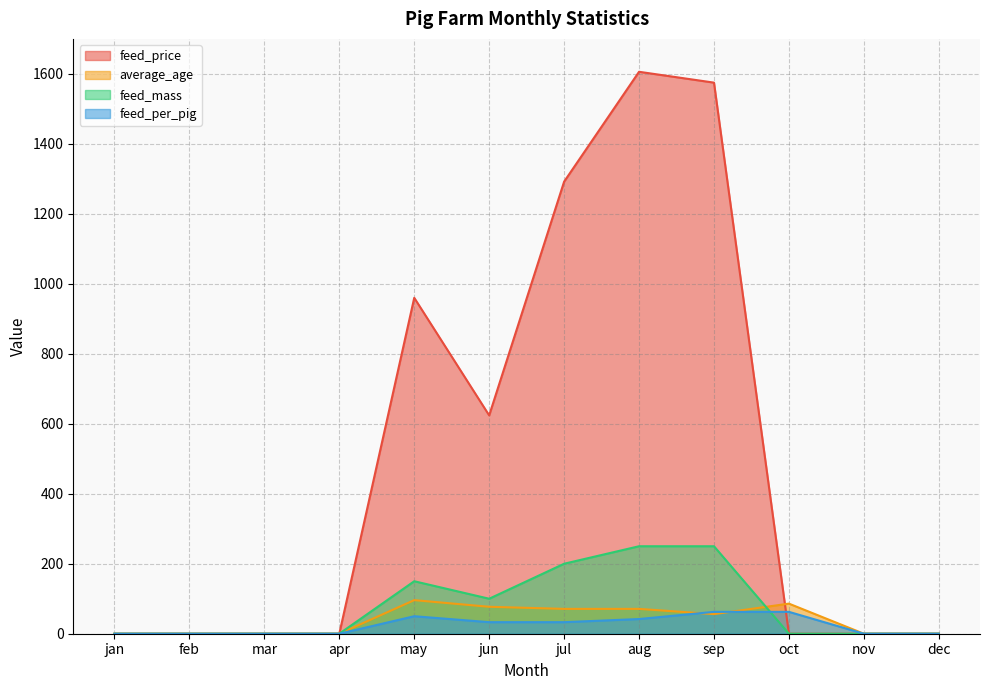

How many values in the average_age series are below 56?

6